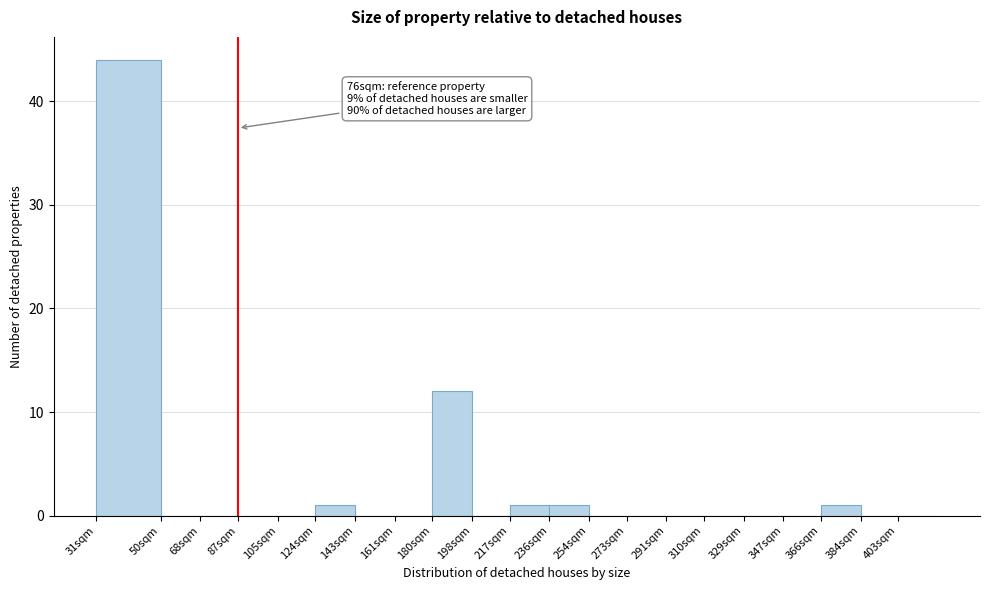

Reading left to right, what are all the values shown in this chart?

31sqm=44	50sqm=0	68sqm=0	87sqm=0	105sqm=0	124sqm=1	143sqm=0	161sqm=0	180sqm=12	198sqm=0	217sqm=1	236sqm=1	254sqm=0	273sqm=0	291sqm=0	310sqm=0	329sqm=0	347sqm=0	366sqm=1	384sqm=0	403sqm=0